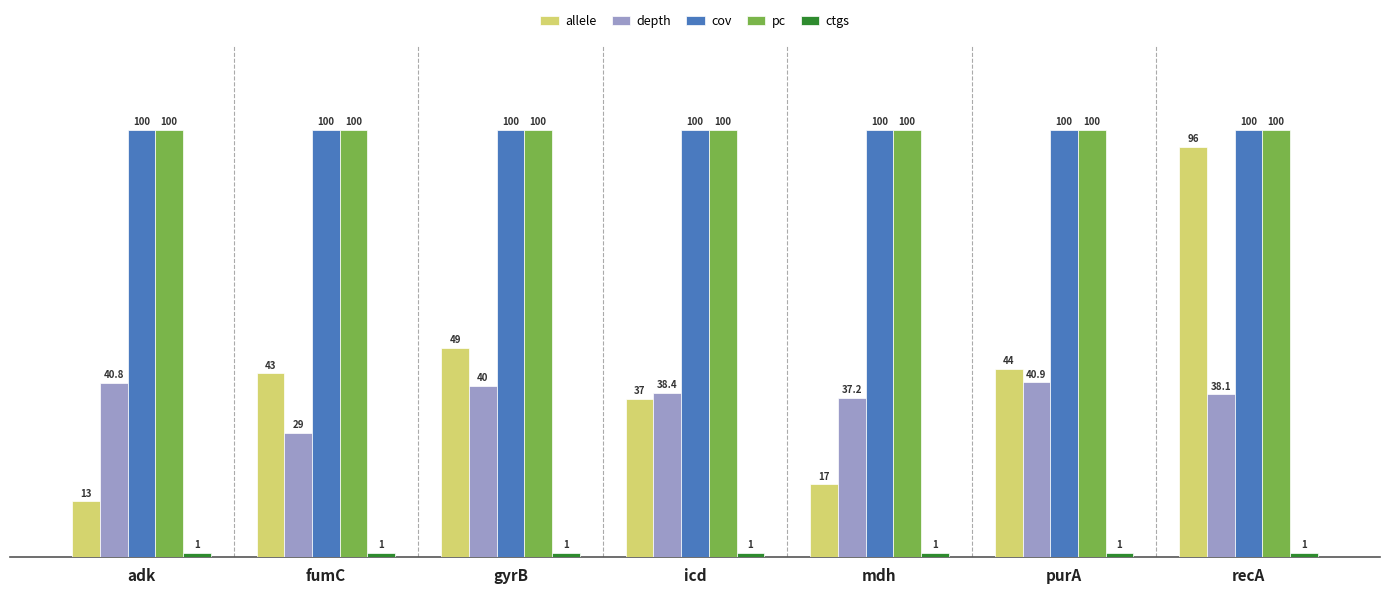

Which series changed the most between gyrB and mdh?

allele